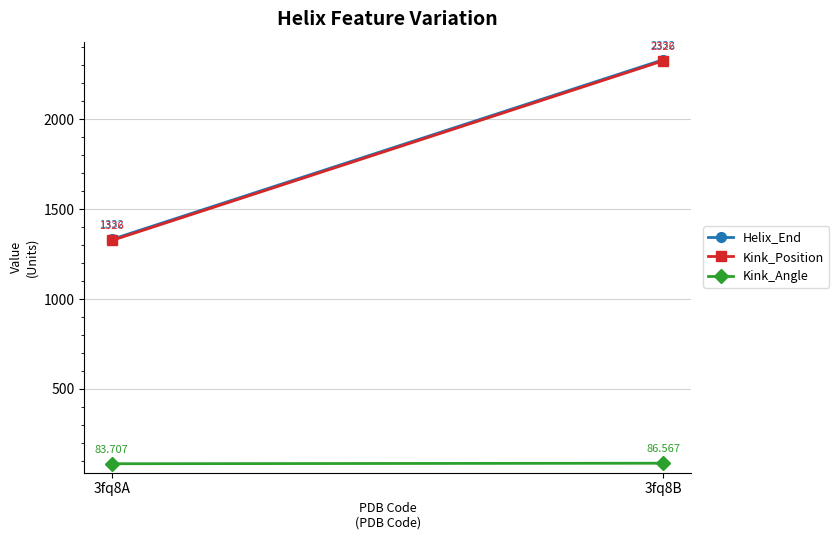

At how many categories does at least one series exceed 1350?

1